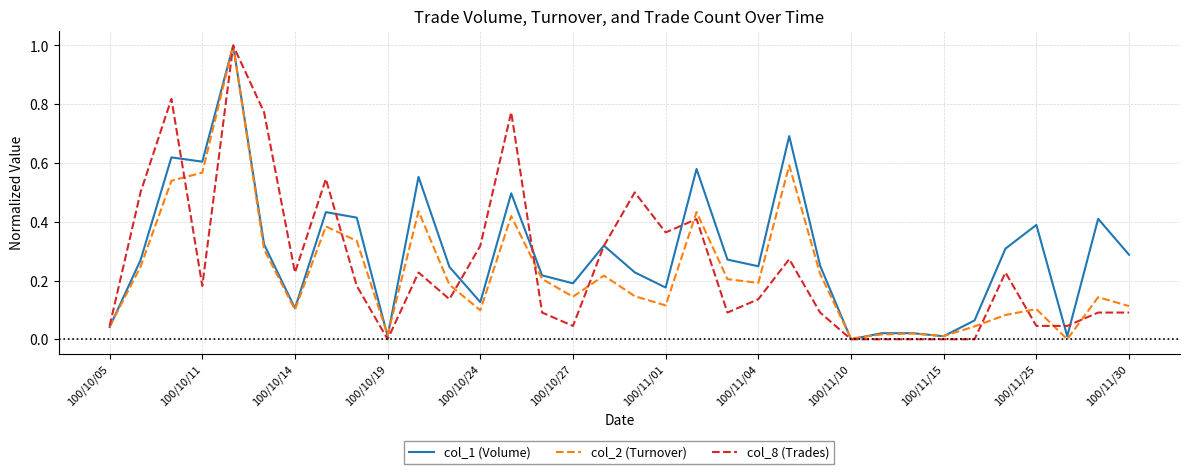

What is the maximum value for col_1 (Volume)?

1.0